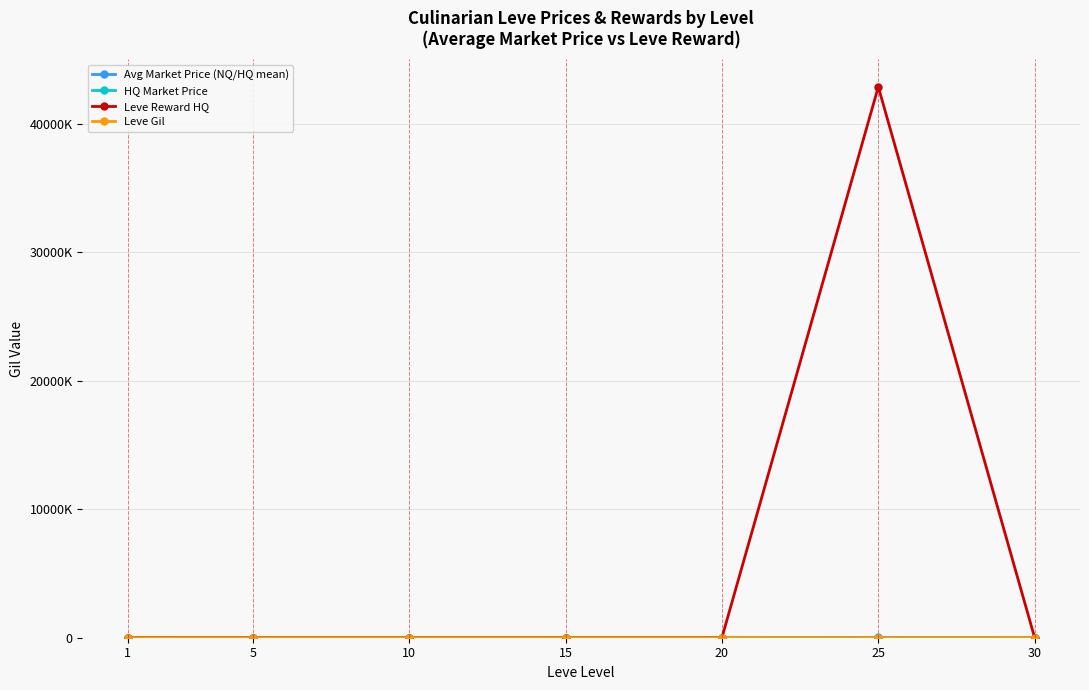

Does the chart have visible grid lines?

Yes